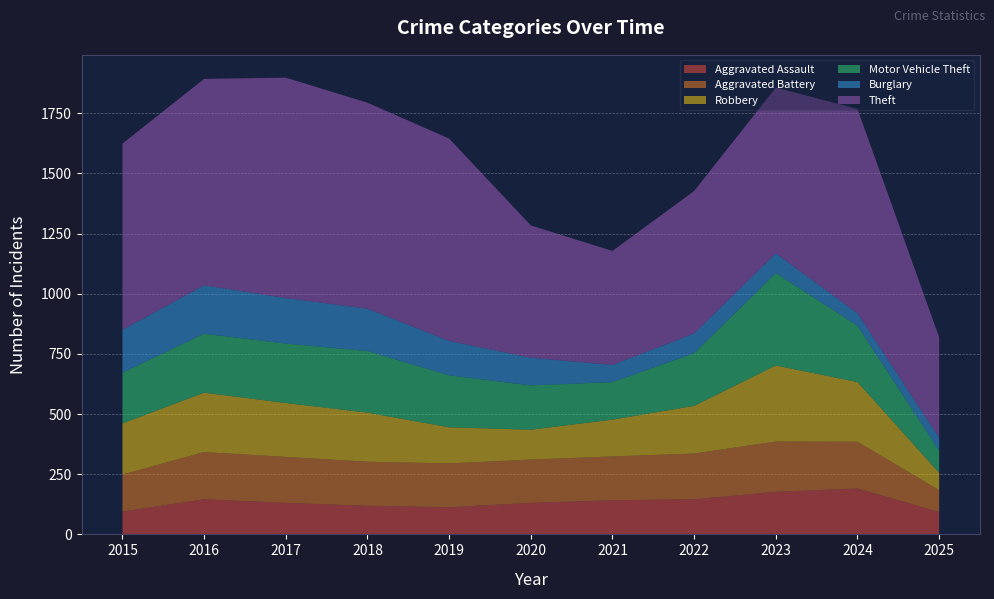

Reading right to left, transcribe all the data shown in this chart.

Aggravated Assault: 93	191	177	146	142	131	113	119	131	146	95
Aggravated Battery: 91	194	209	190	182	180	182	183	191	196	154
Robbery: 72	248	316	198	153	124	150	204	224	247	212
Motor Vehicle Theft: 92	234	384	219	156	184	216	256	247	245	211
Burglary: 54	52	82	82	71	115	143	176	189	201	178
Theft: 417	849	689	592	474	550	841	856	916	858	774